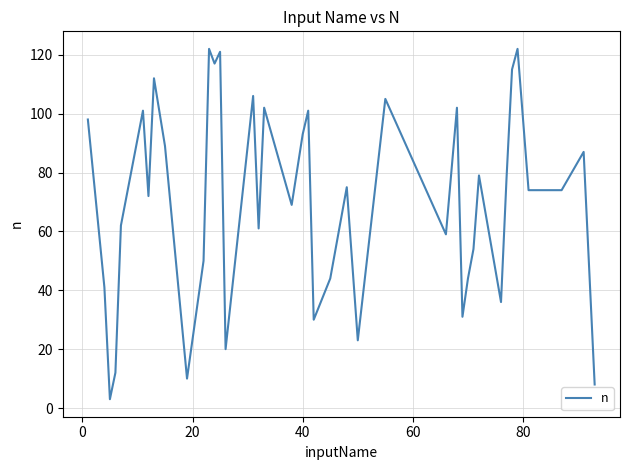

What is the greatest value displayed?

122